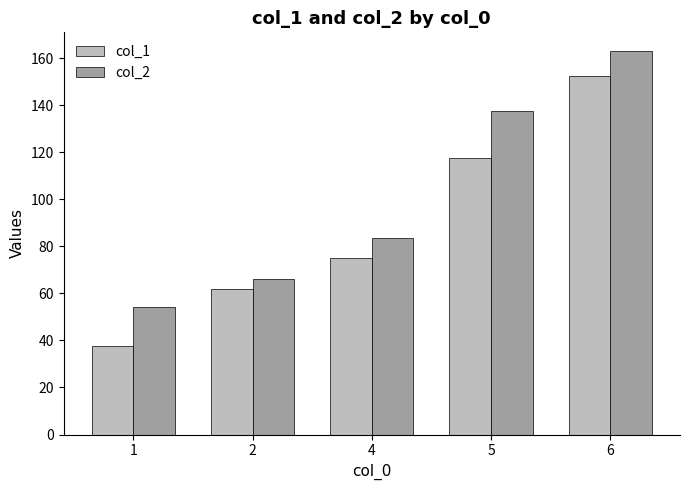

Rank the series by their average value, from lowest to highest.

col_1, col_2